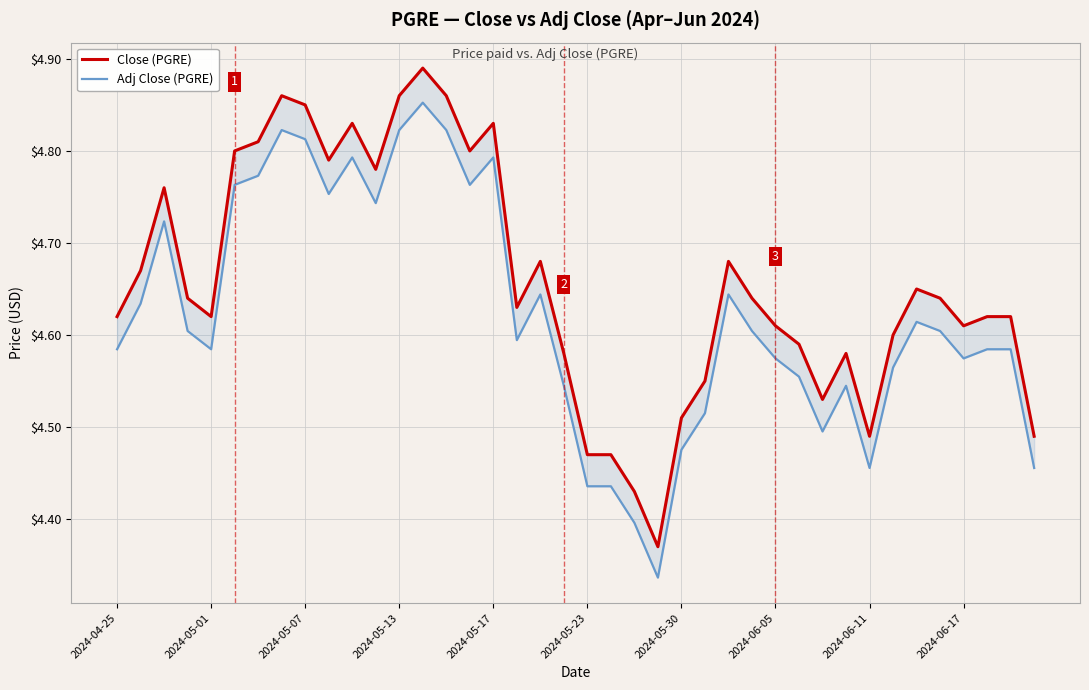

Which series has the largest range (max minus min)?

Close (PGRE)